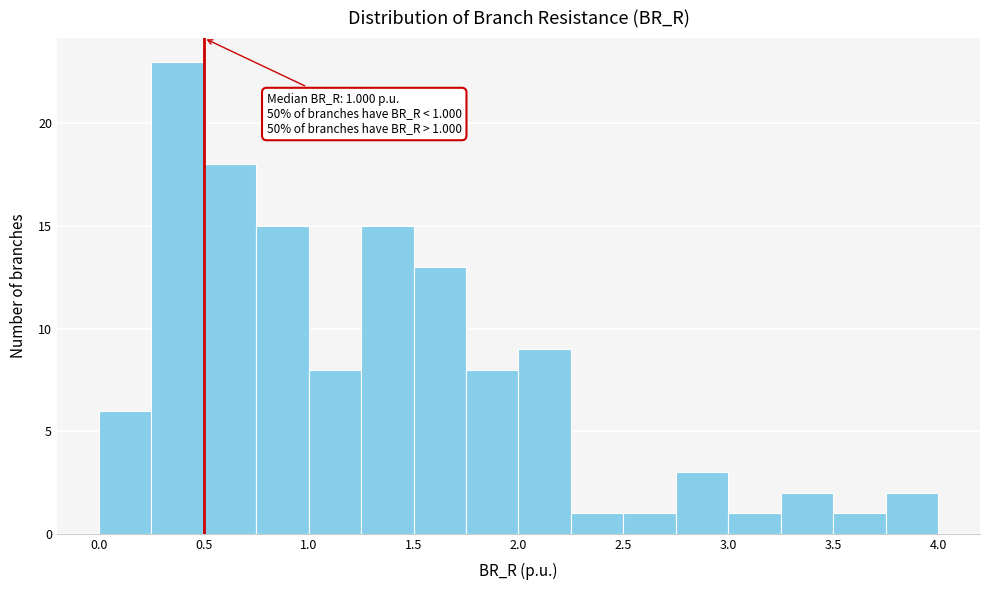

Over which range of the x-axis is the bar tallest?

0.25 to 0.50